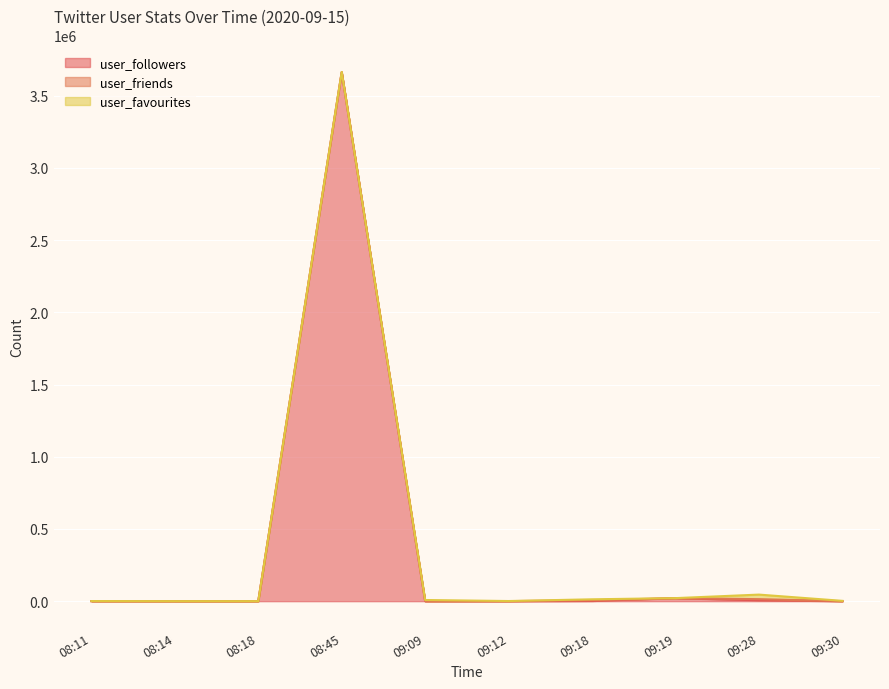

What is the label of the 6th point from the left?

09:12